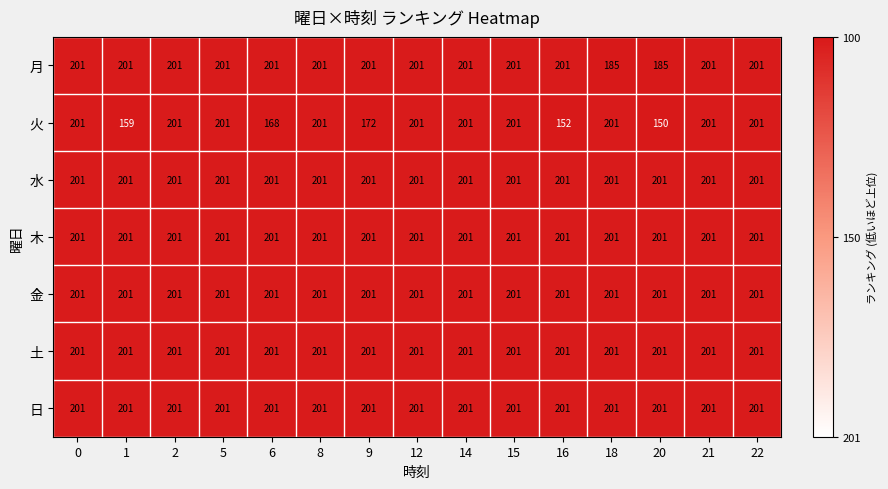

Which series changed the most between 2 and 9?

火